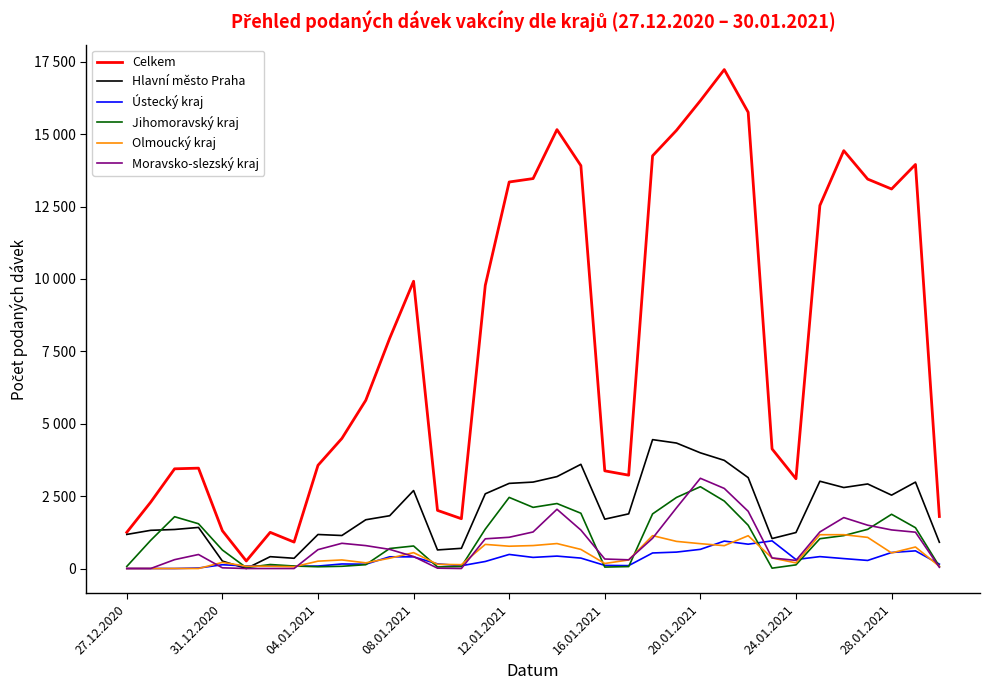

True or false: Celkem has more than 2 interior local peaks.

True